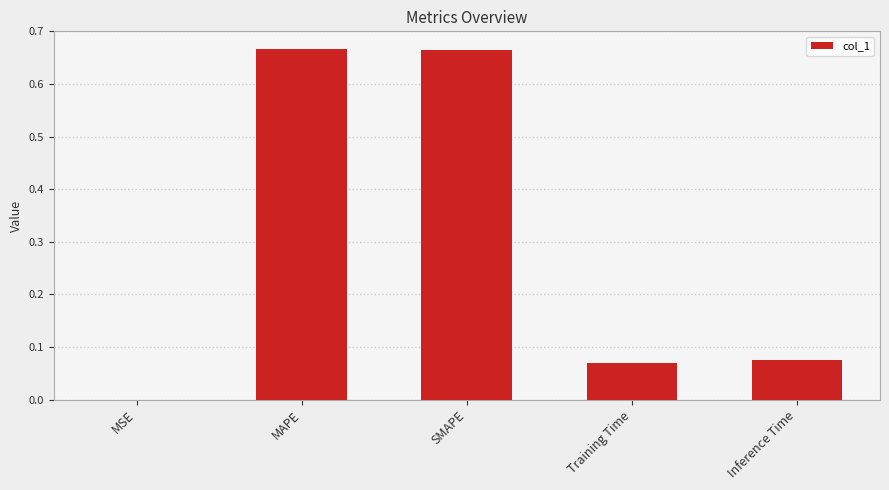

Between Inference Time and SMAPE, which is larger?

SMAPE